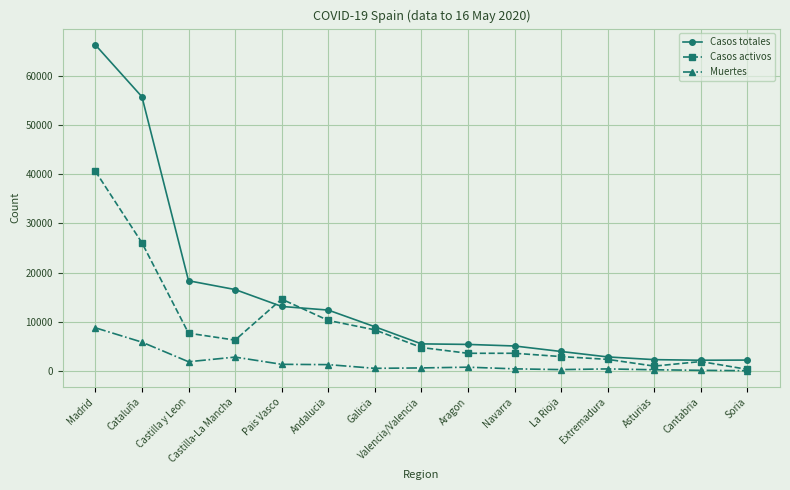

Count the number of data series in this chart.

3